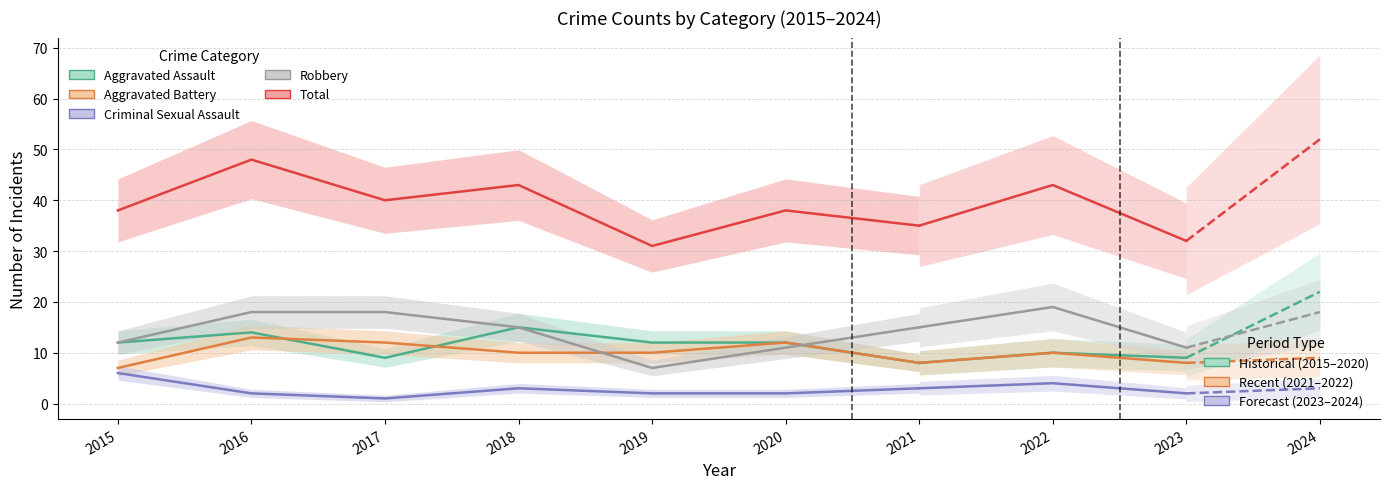

At which label is Aggravated Battery closest to 10?

2018